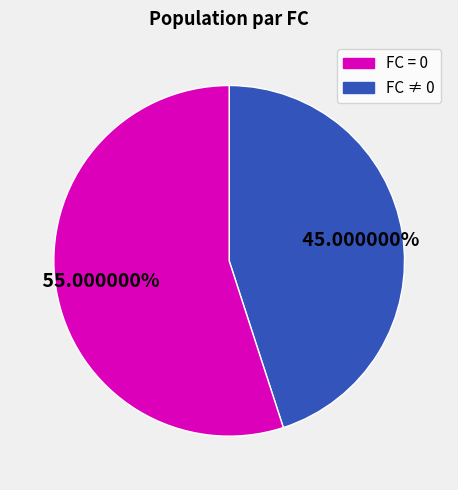

How many segments does this pie chart have?

2